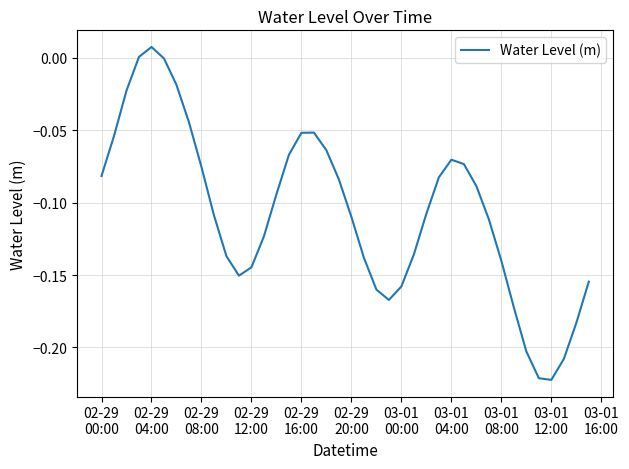

How many lines are shown in the chart?

1